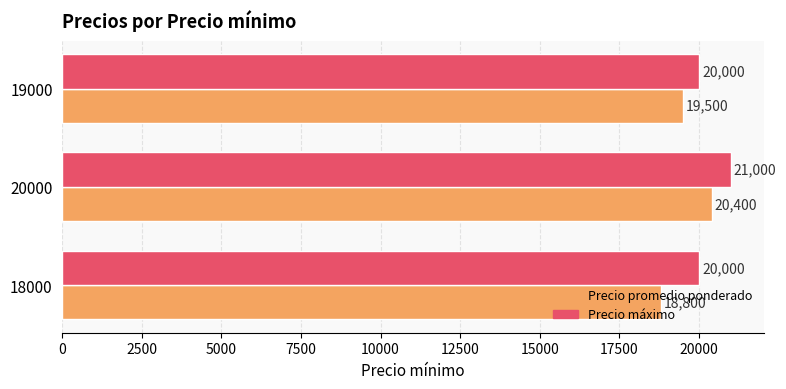

What is the spread (max minus min) of values at 18000?

1200